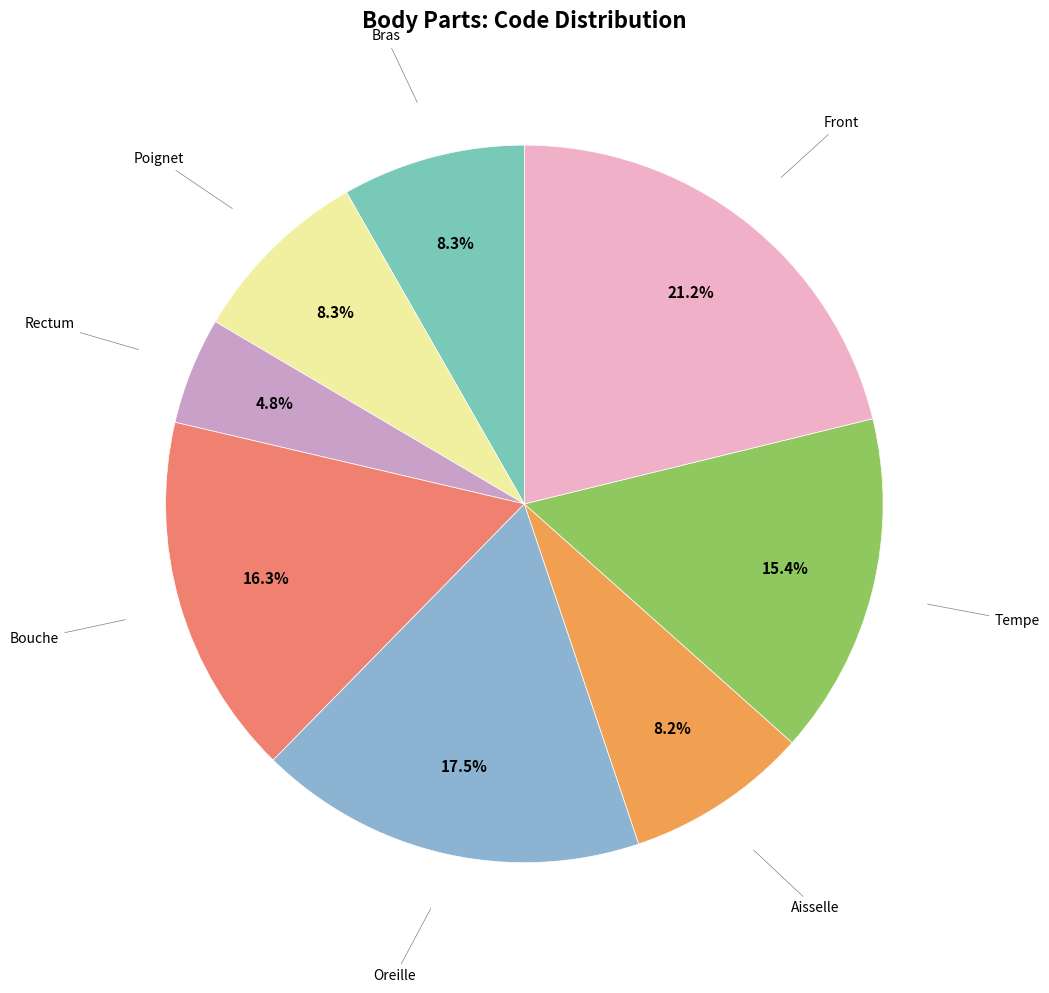

Which category has the smallest portion of the pie?

Rectum